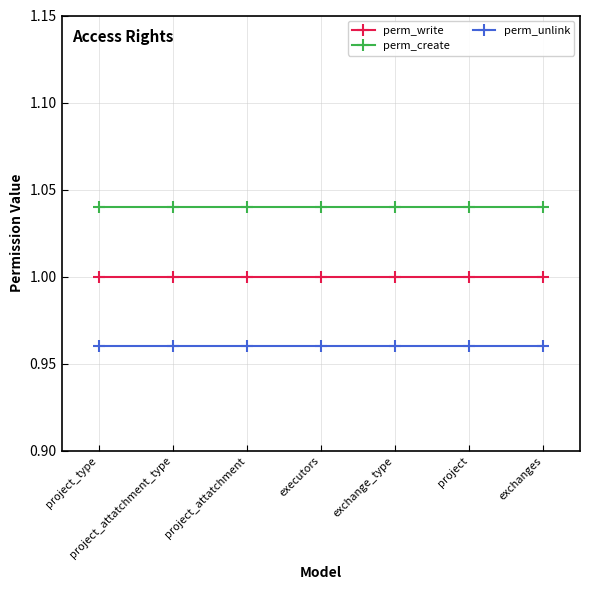

What is the sum of the perm_create values at exchange_type and project_attatchment?

2.1